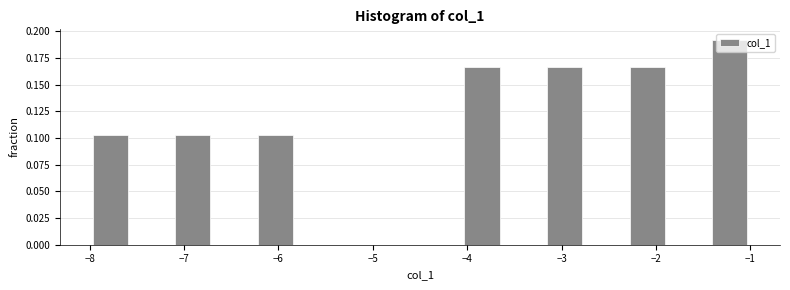

Reading left to right, list every bar in this chart as the range it spans on the x-axis followed by its height. Neither the bar edges nor the heights are printed on the chart, so give them approximately, as read against the axes.

-8.0 to -7.6: 0.105
-7.6 to -7.1: 0
-7.1 to -6.7: 0.105
-6.7 to -6.2: 0
-6.2 to -5.8: 0.105
-5.8 to -5.4: 0
-5.4 to -4.9: 0
-4.9 to -4.5: 0
-4.5 to -4.1: 0
-4.1 to -3.6: 0.165
-3.6 to -3.2: 0
-3.2 to -2.7: 0.165
-2.7 to -2.3: 0
-2.3 to -1.9: 0.165
-1.9 to -1.4: 0
-1.4 to -1.0: 0.190